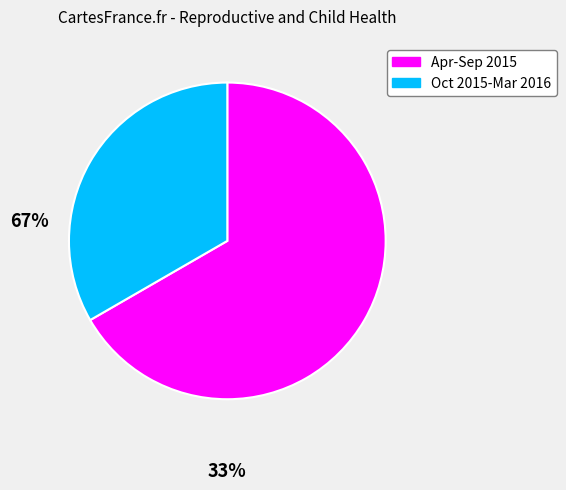

Does any single category account for the majority?

Yes